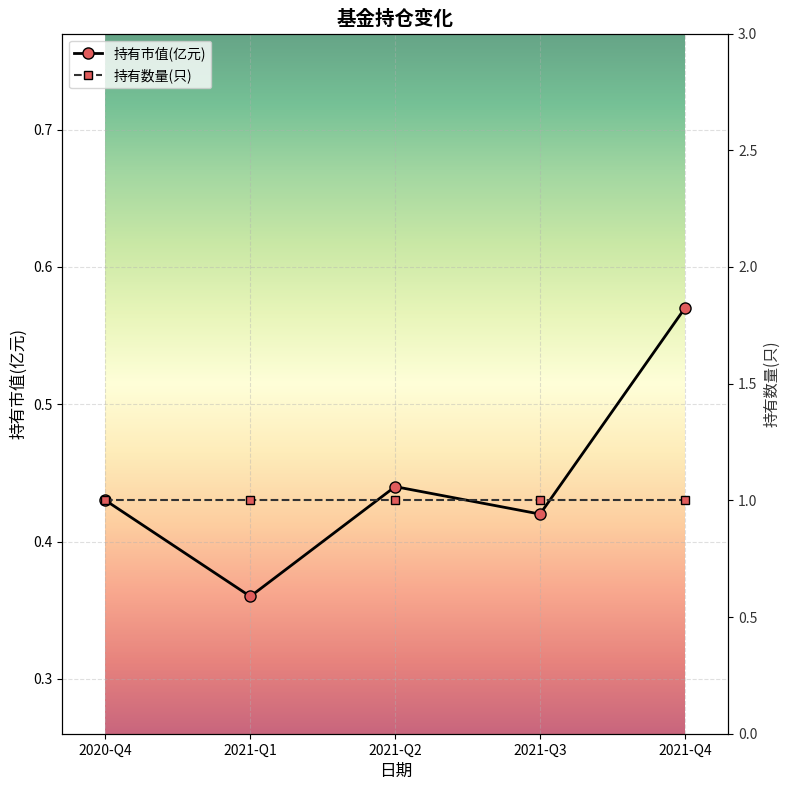

What is the minimum value for 持有市值(亿元)?

0.4